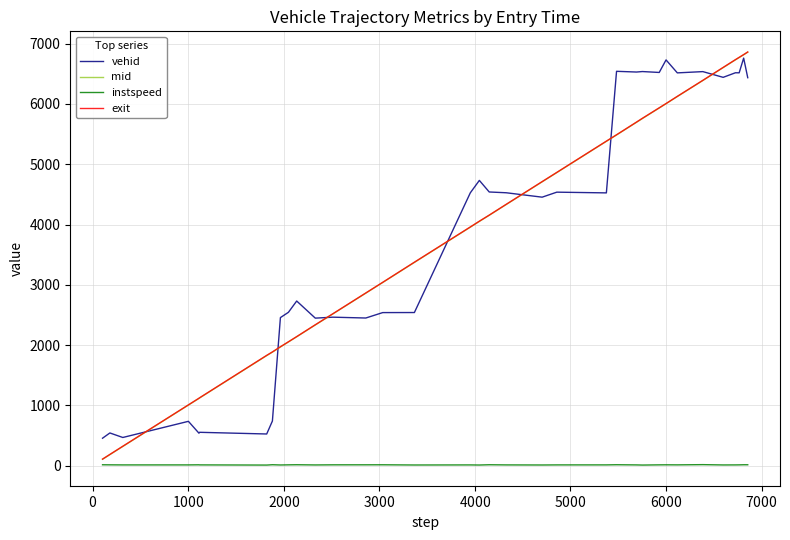

What is the maximum value for mid?

6859.5